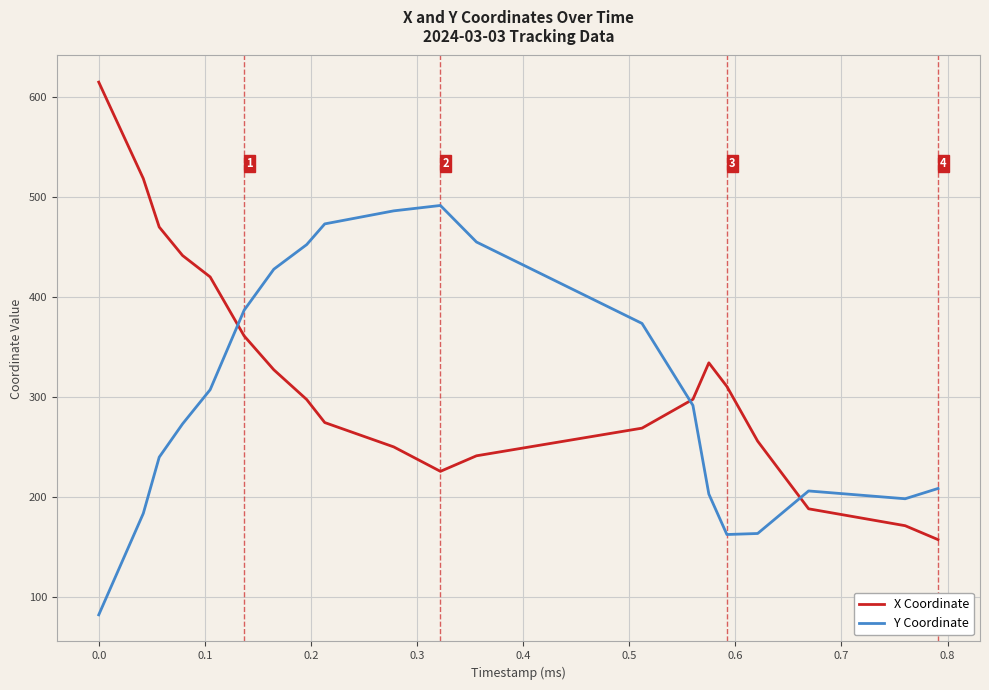

True or false: X Coordinate and Y Coordinate cross at least once.

True